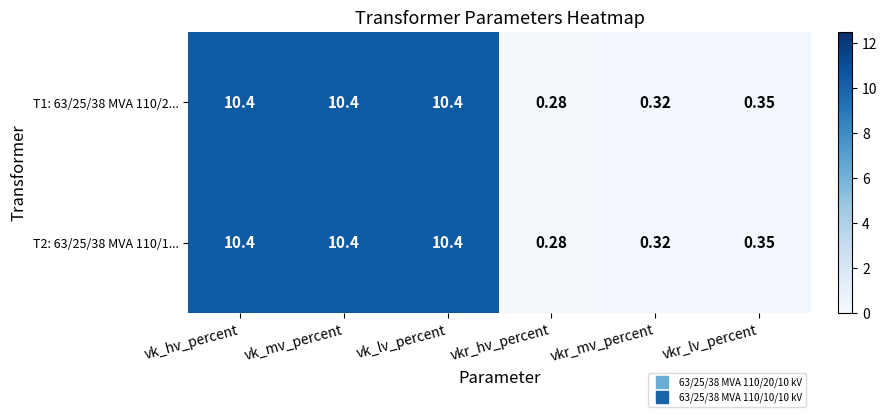

Which category has the lowest value across all series?

vkr_hv_percent